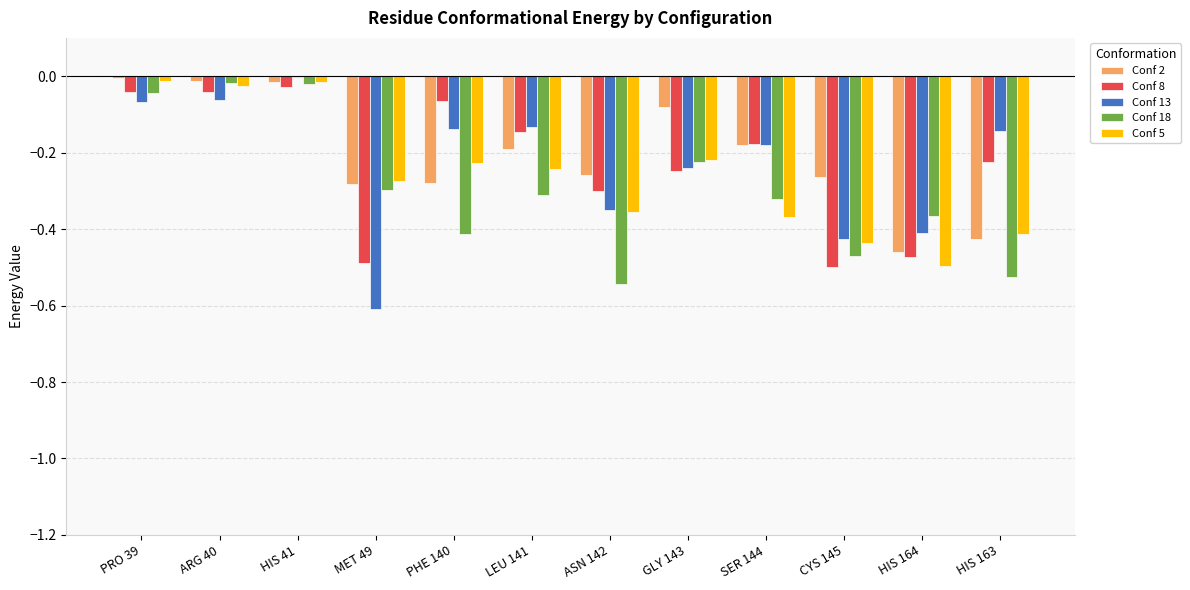

What are all the series names shown in the legend?

Conf 2, Conf 8, Conf 13, Conf 18, Conf 5